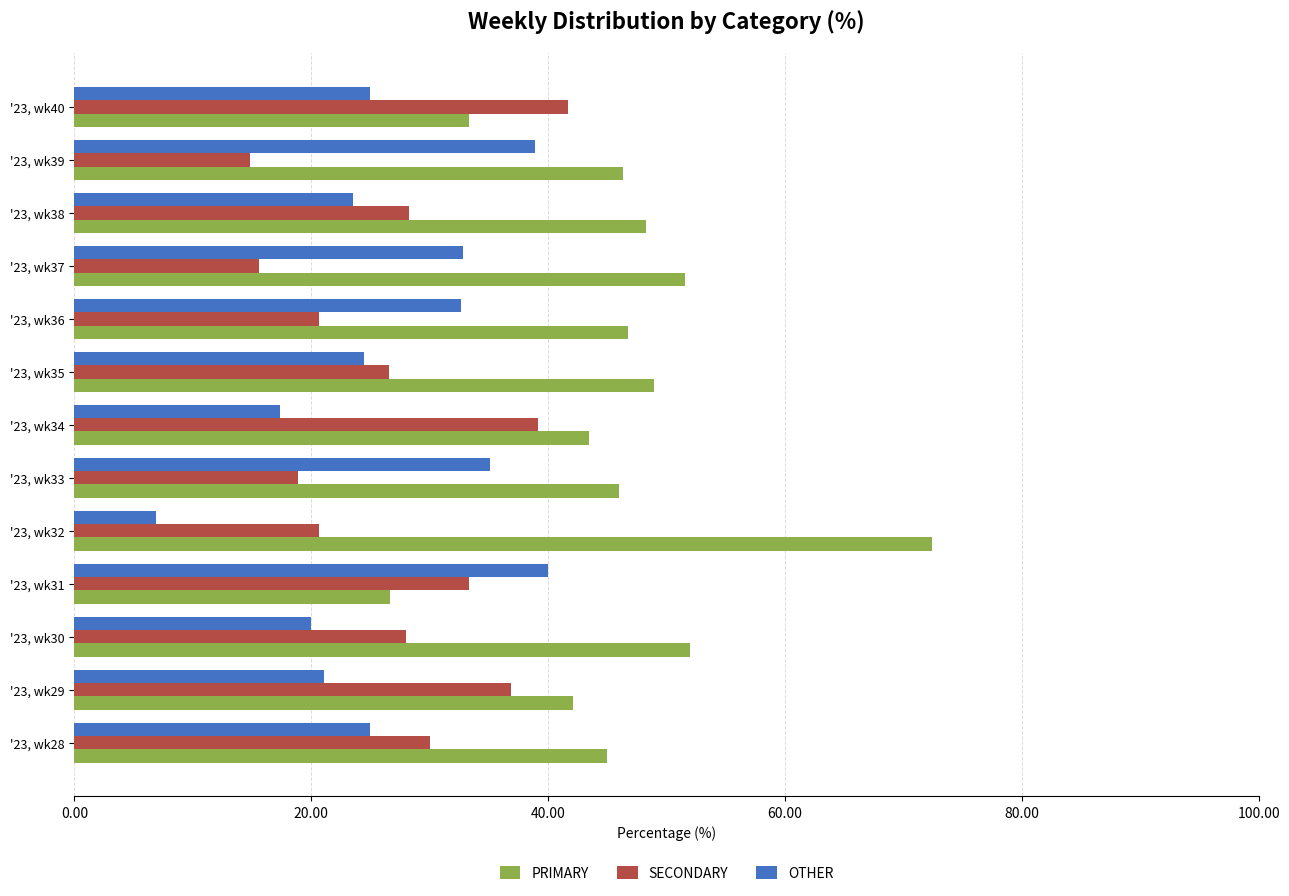

What is the difference between the maximum and minimum values in the OTHER series?

33.1